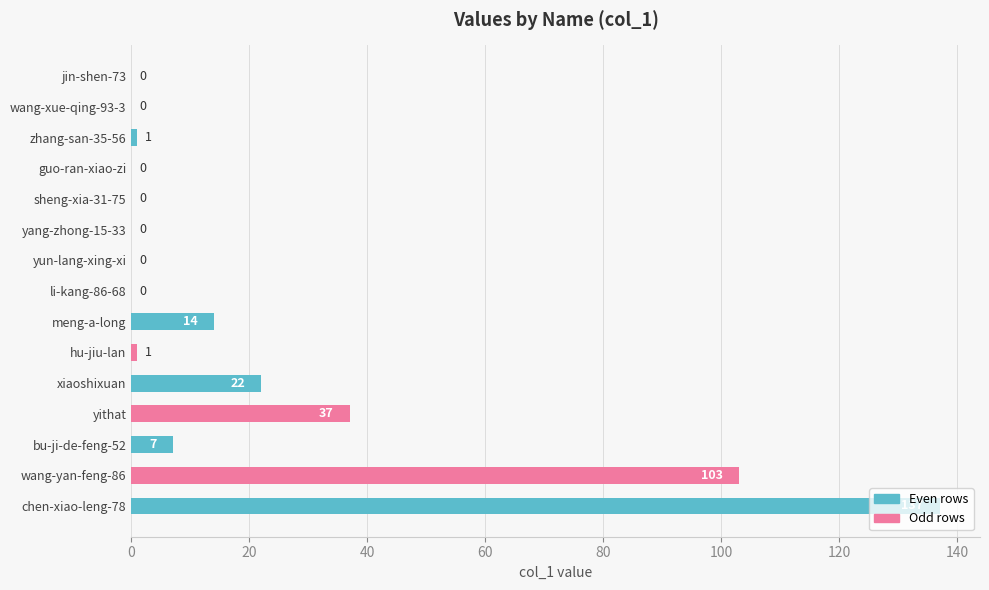

Which has a higher value, yithat or wang-xue-qing-93-3?

yithat